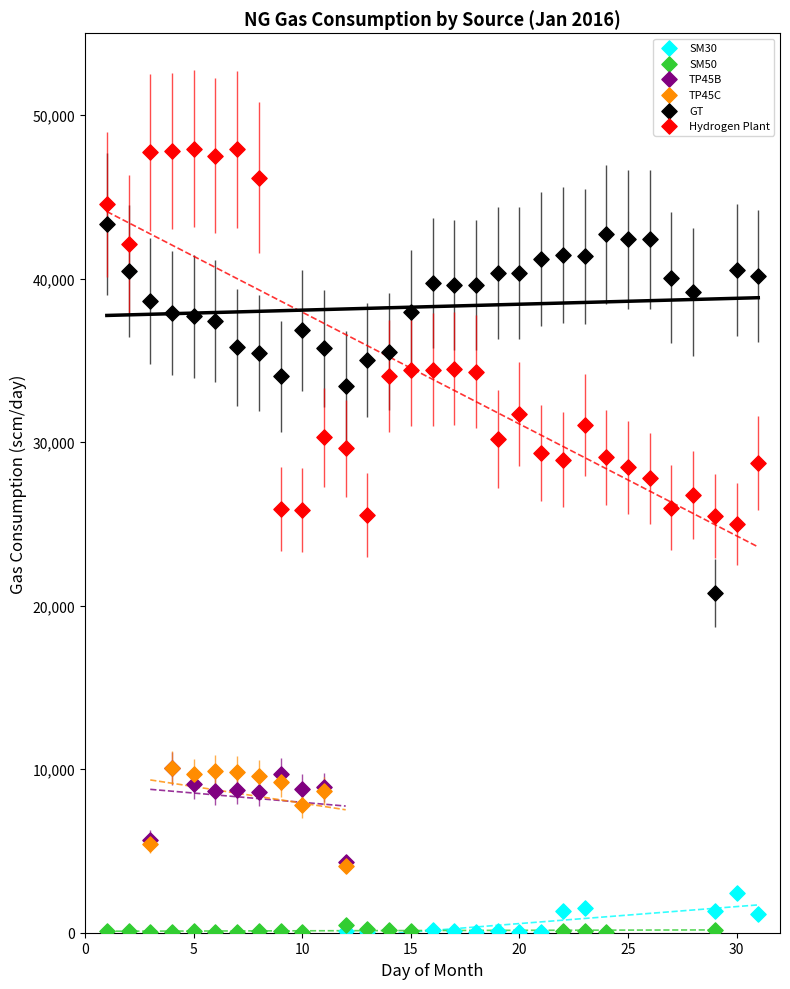

Which series reaches the maximum Y coordinate?

Hydrogen Plant